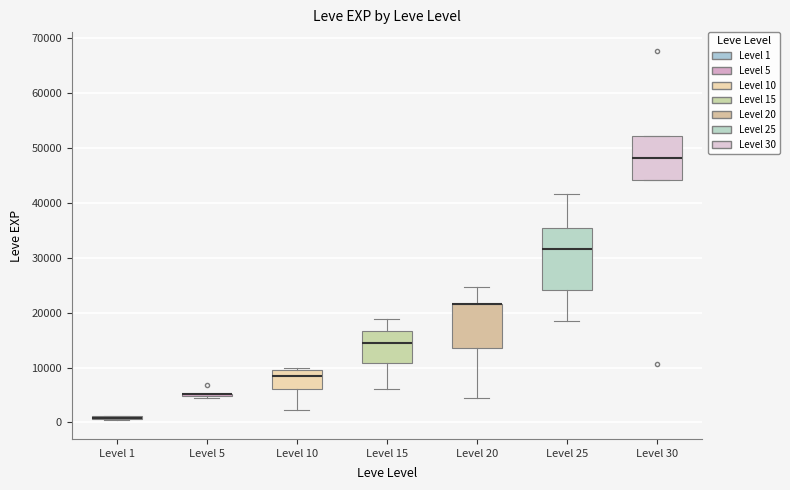

Reading left to right, read every box against the y-axis: the position of its median line, the range the box covers, and the ends of its whiskers. The values are not printed on the chart, so give them approximately, as read against the axis.

Level 1: box collapsed to a line at 1000, whiskers 0 to 1000
Level 5: box collapsed to a line at 5000, whiskers 4000 to 5000
Level 10: median 8000, box 6000 to 10000, whiskers 2000 to 10000 (just above the box's upper edge)
Level 15: median 15000, box 11000 to 17000, whiskers 6000 to 19000
Level 20: median 22000 (drawn on the box's upper edge), box 14000 to 22000, whiskers 4000 to 25000
Level 25: median 32000, box 24000 to 35000, whiskers 18000 to 42000
Level 30: median 48000, box 44000 to 52000, whiskers 44000 to 52000